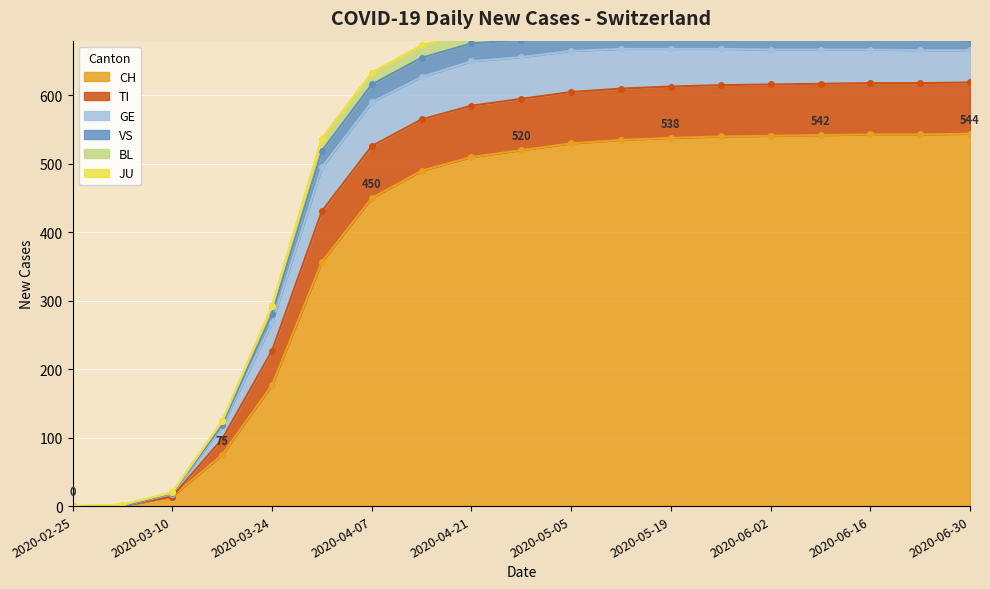

Rank the series at 2020-03-31 from highest to lowest value.

CH, TI, GE, VS, BL, JU